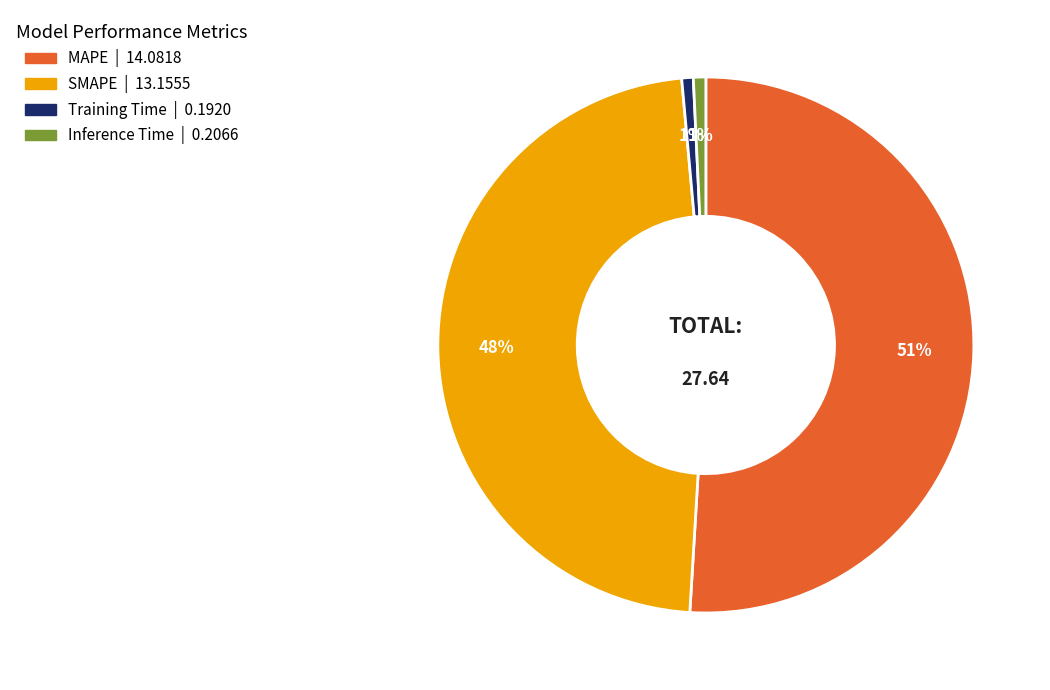

What percentage is the SMAPE slice, to the nearest percent?

48%